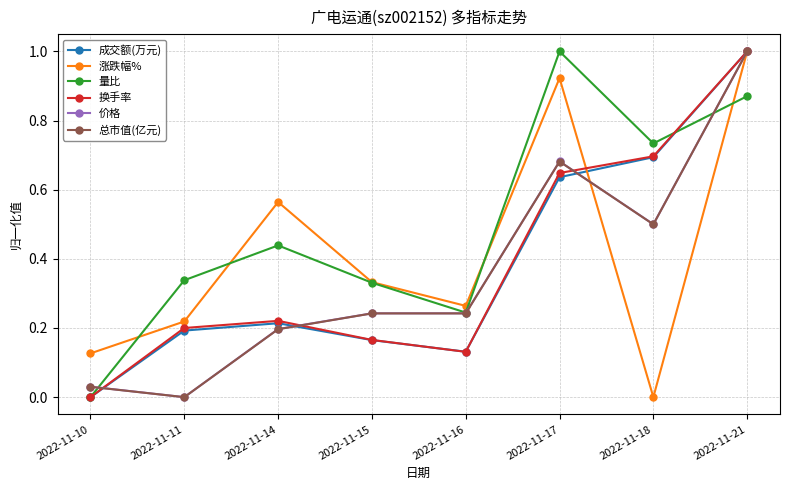

What is the total value across all series at 2022-11-21?

5.9